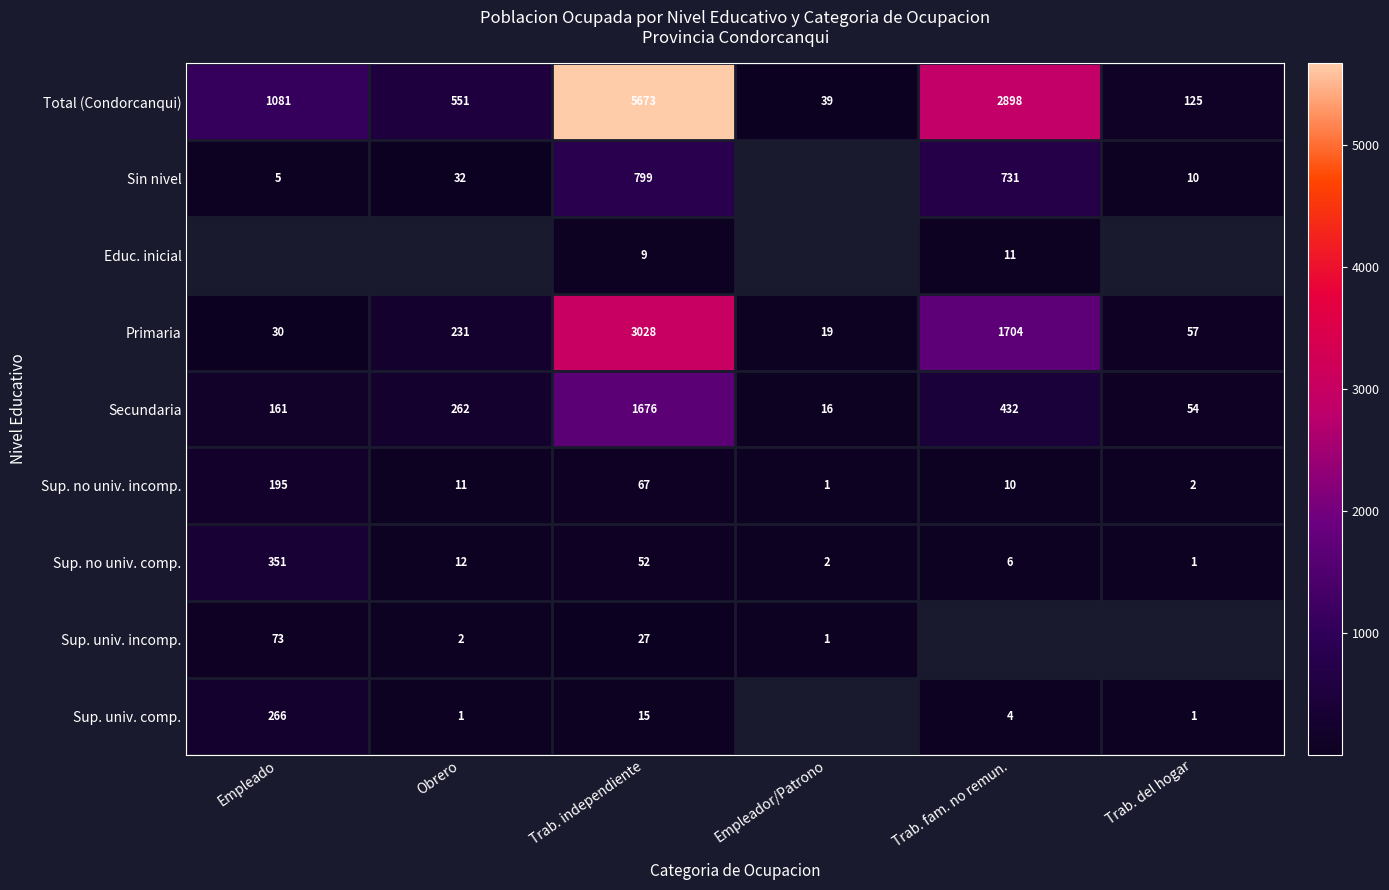

How many data points in Sup. no univ. incomp. are less than 11?

3